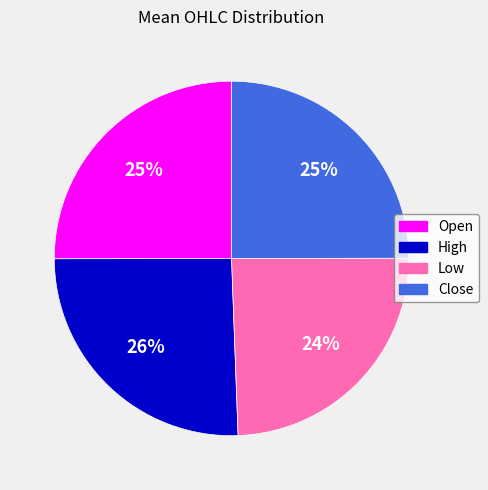

To the nearest percent, what is the combined percentage of Low and High?

50%